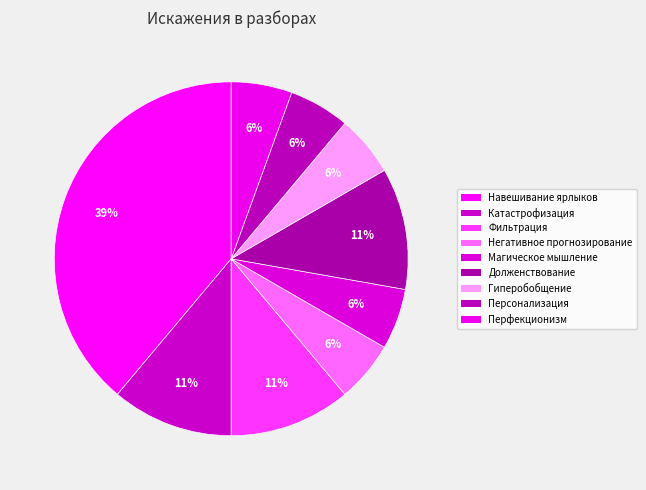

How many segments does this pie chart have?

9